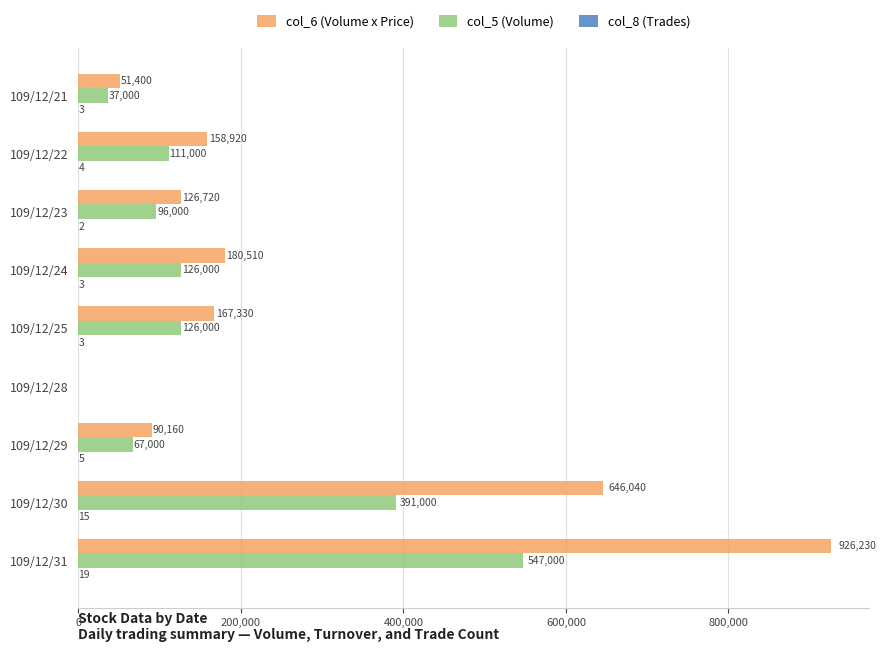

Which series changed the most between 109/12/23 and 109/12/25?

col_6 (Volume x Price)